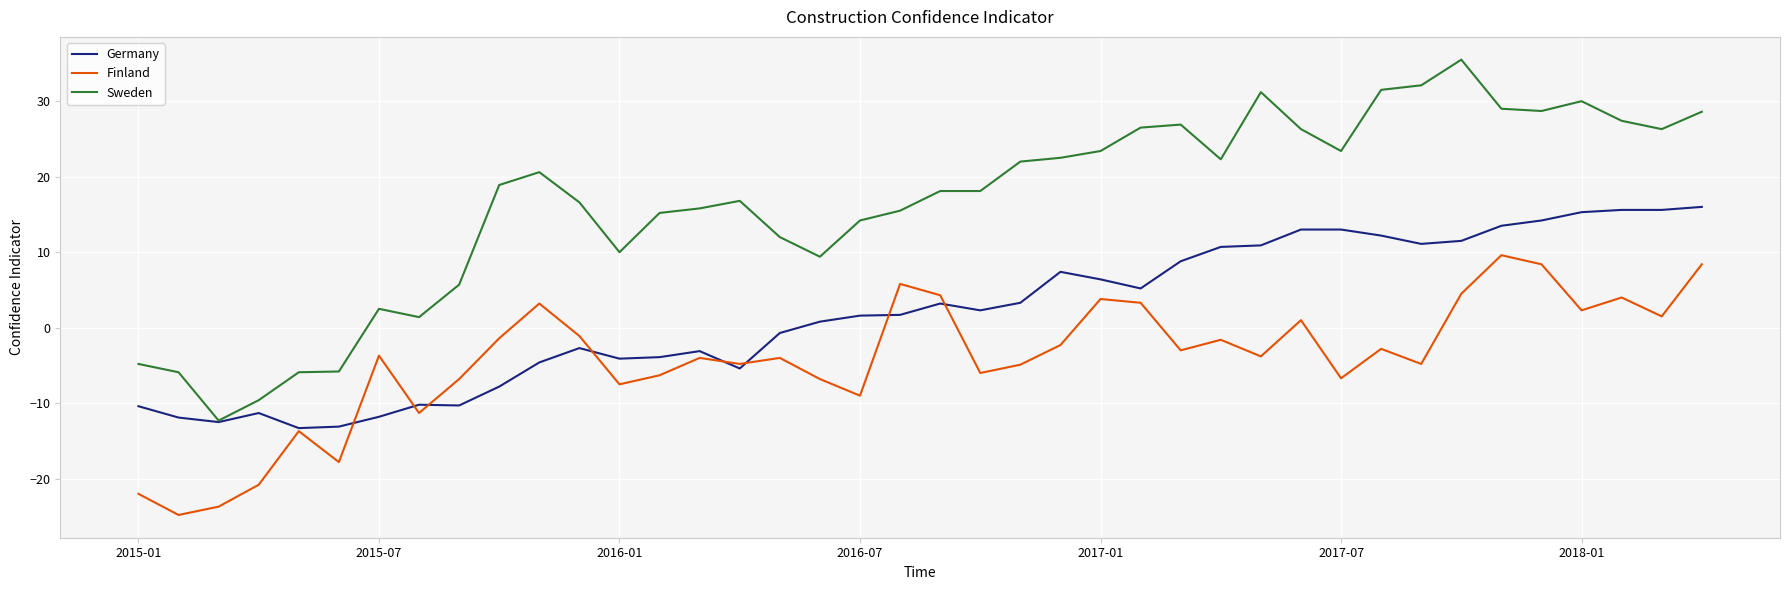

Which series has the widest spread of values?

Sweden